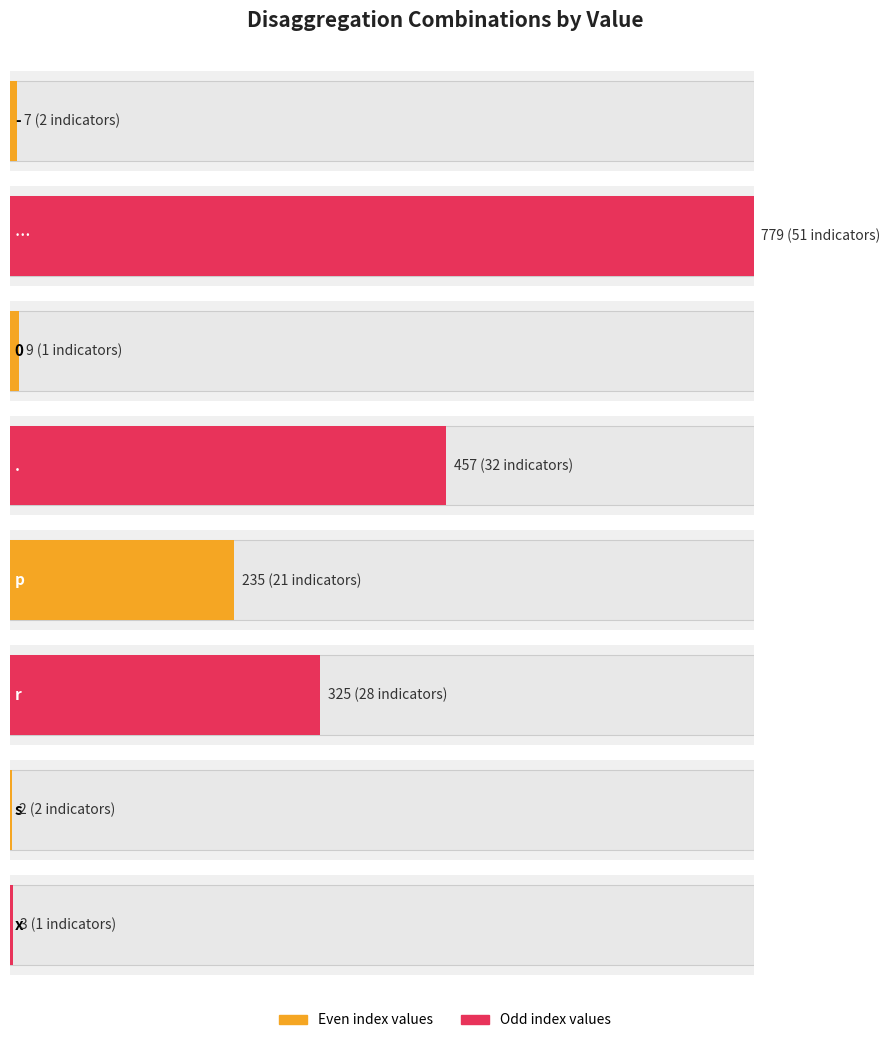

What is the label of the 2nd bar from the left?

…